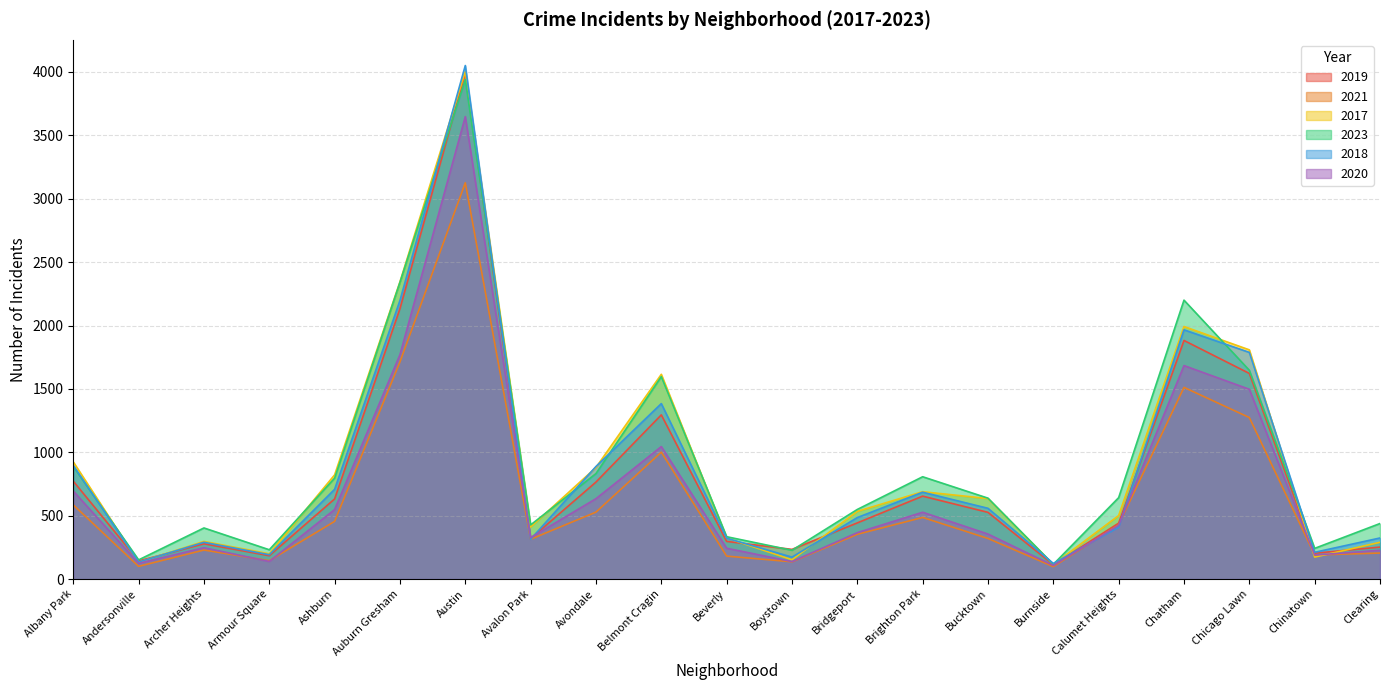

Is it true that 2021 equals 94 at Boystown?

False